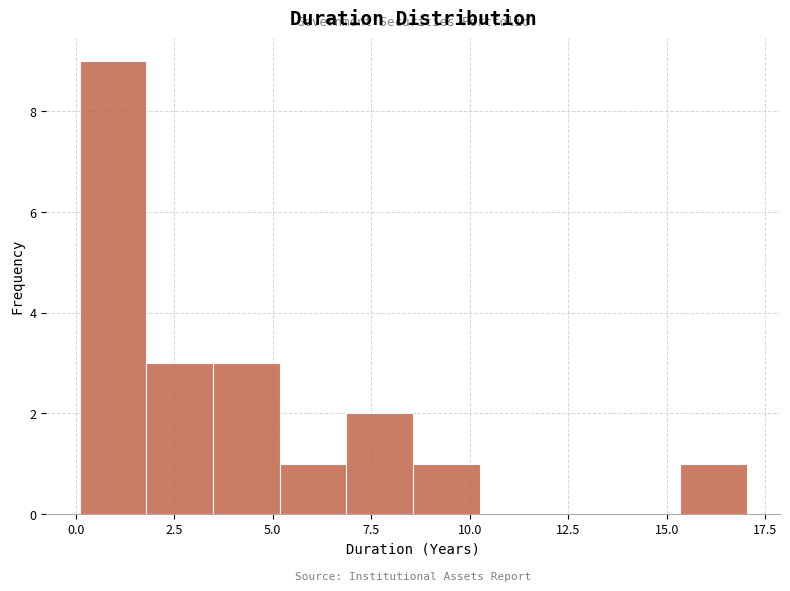

Read against the x-axis, roughly where is the centre of the tallest bar?

1.0